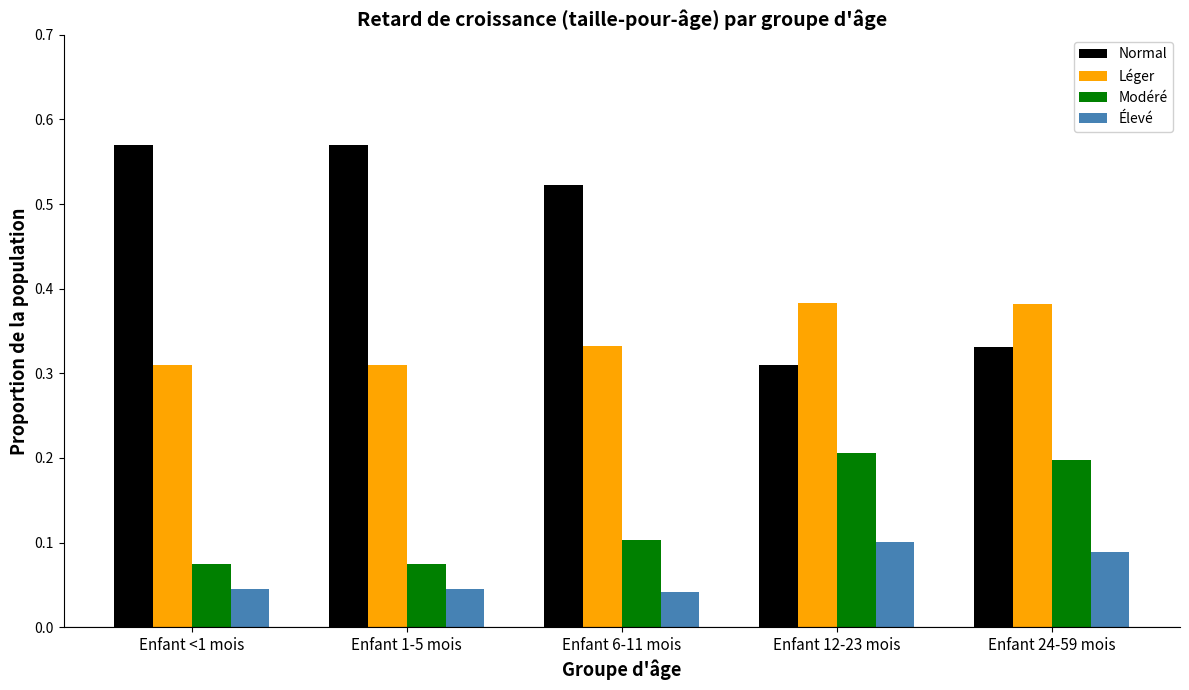

Is the value of Modéré at Enfant 1-5 mois greater than the value of Élevé at Enfant 12-23 mois?

No